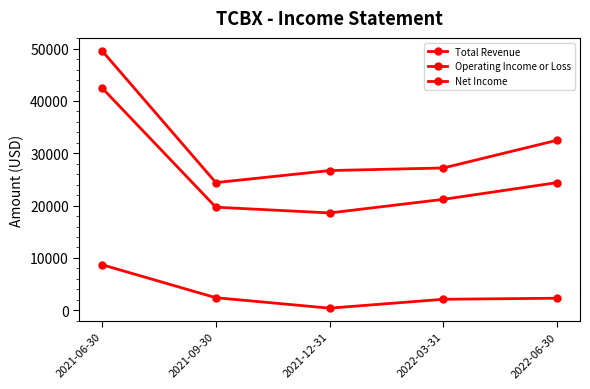

Is this an area chart (filled region under the line)?

No